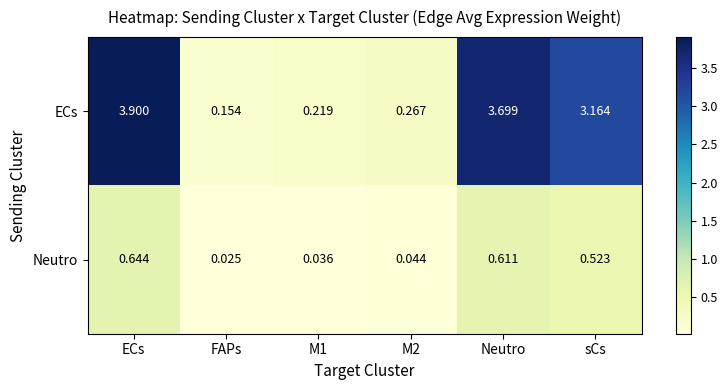

Which label corresponds to the smallest value in the chart?

FAPs